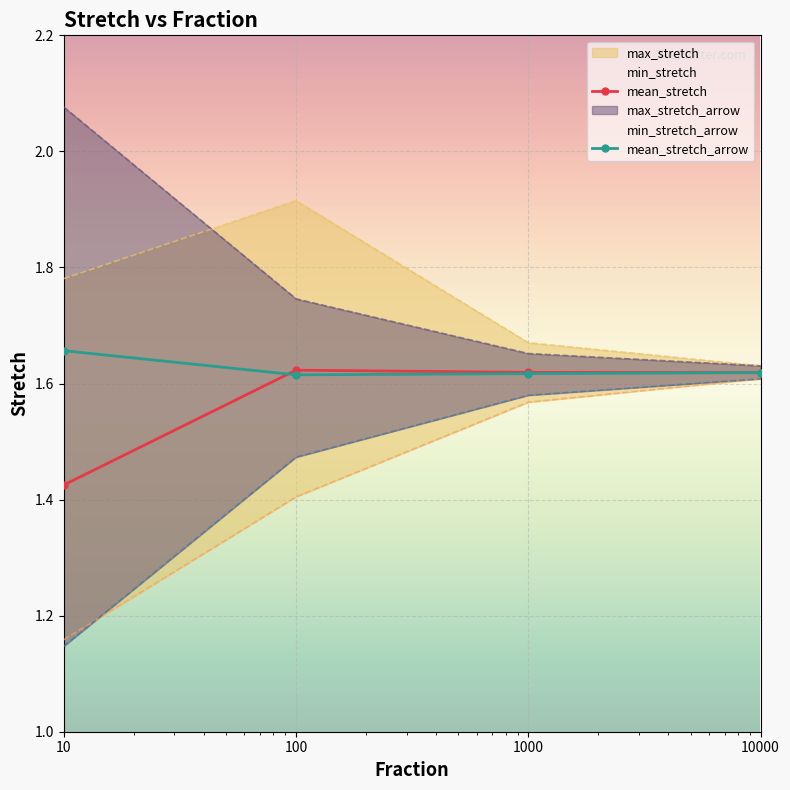

What are all the series names shown in the legend?

mean_stretch, min_stretch, max_stretch, mean_stretch_arrow, min_stretch_arrow, max_stretch_arrow